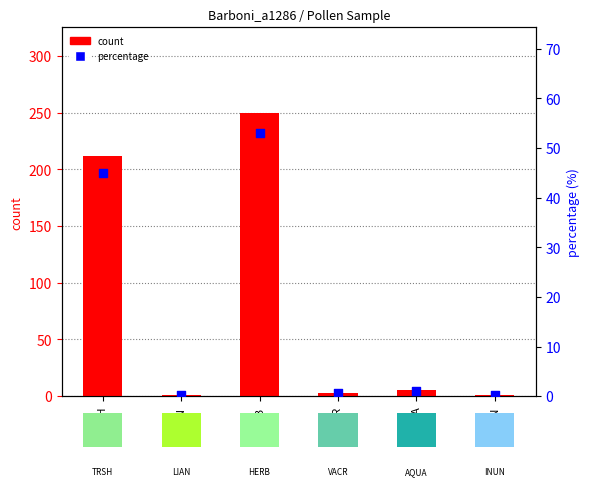

Which series reaches the minimum Y coordinate?

percentage